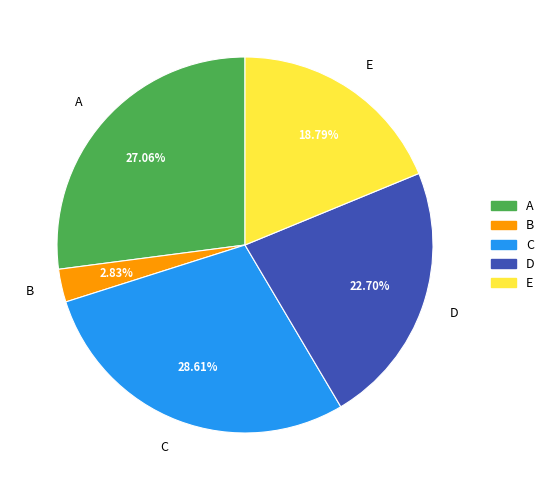

To the nearest percent, what portion does C represent?

29%